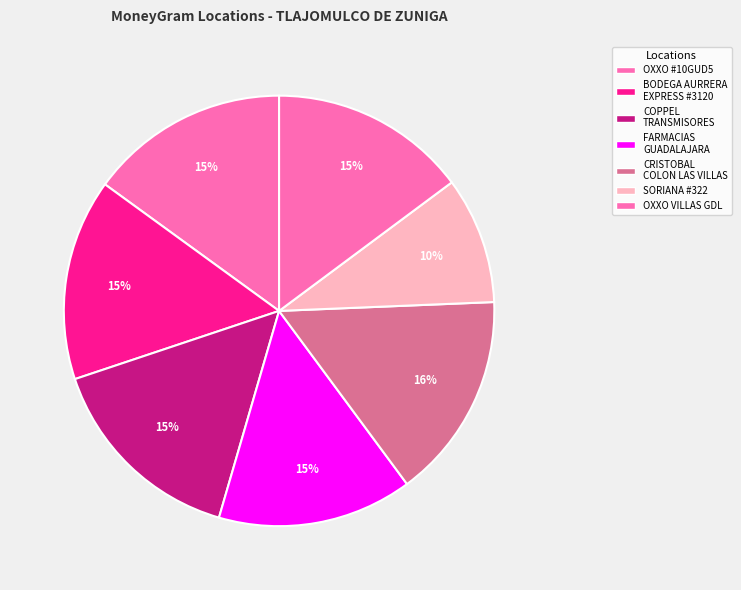

Is there any slice that represents more than half of the pie?

No